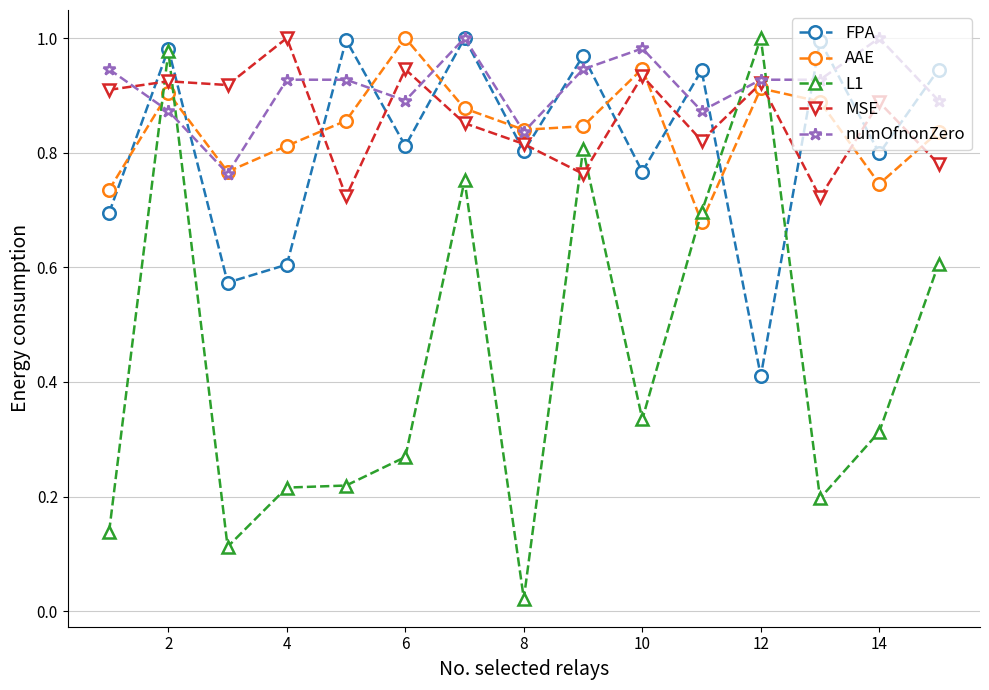

Which series has the widest spread of values?

L1